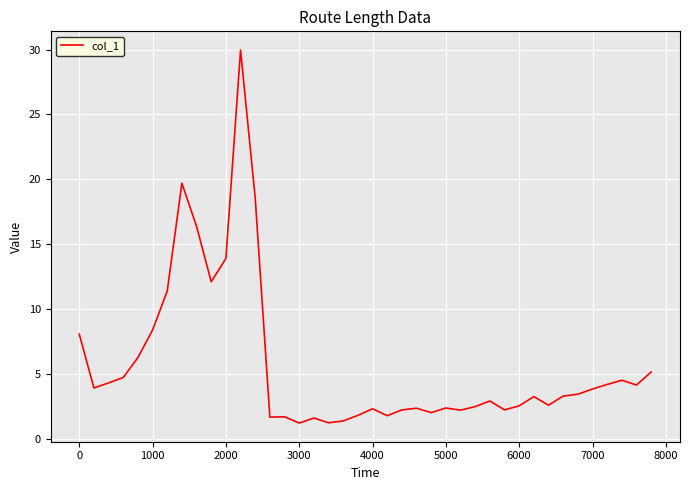

What is the greatest value displayed?

30.0